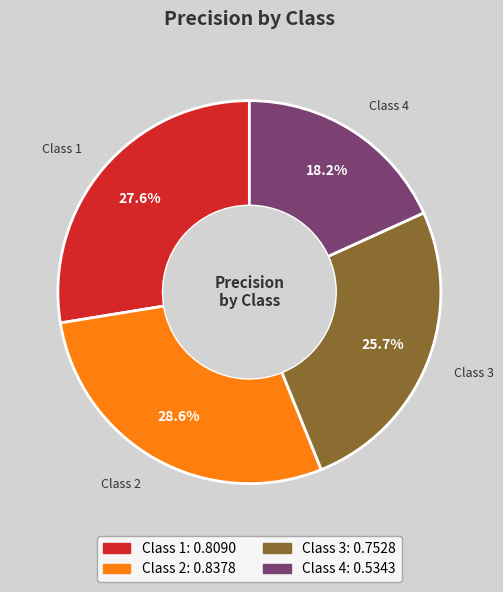

Does any single category account for the majority?

No